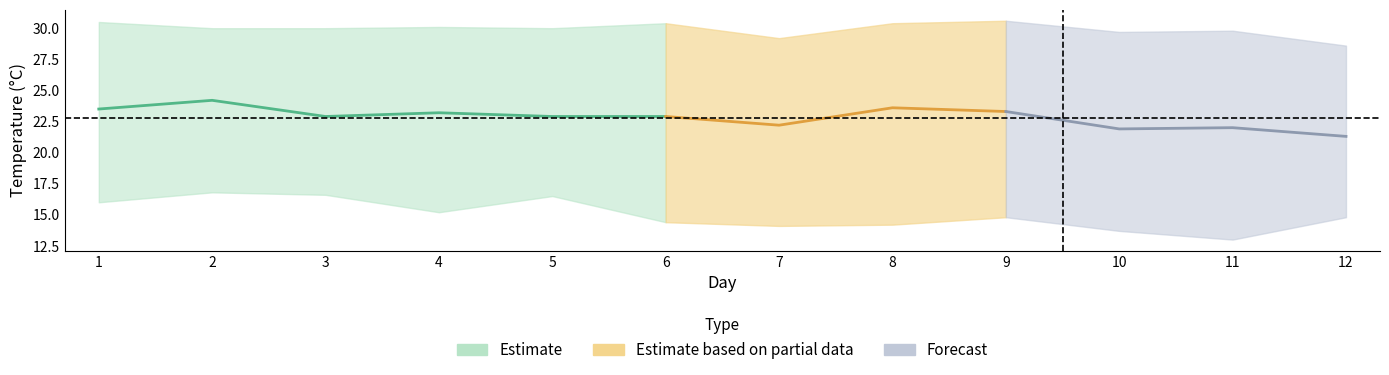

Reading left to right, list all the values displayed in this chart.

TM: 1=30.5	2=30.0	3=30.0	4=30.1	5=30.0	6=30.4	7=29.2	8=30.4	9=30.6	10=29.7	11=29.8	12=28.6
T: 1=23.5	2=24.2	3=22.9	4=23.2	5=22.9	6=22.9	7=22.2	8=23.6	9=23.3	10=21.9	11=22.0	12=21.3
Tm: 1=16.0	2=16.8	3=16.6	4=15.2	5=16.5	6=14.4	7=14.1	8=14.2	9=14.8	10=13.7	11=13.0	12=14.8